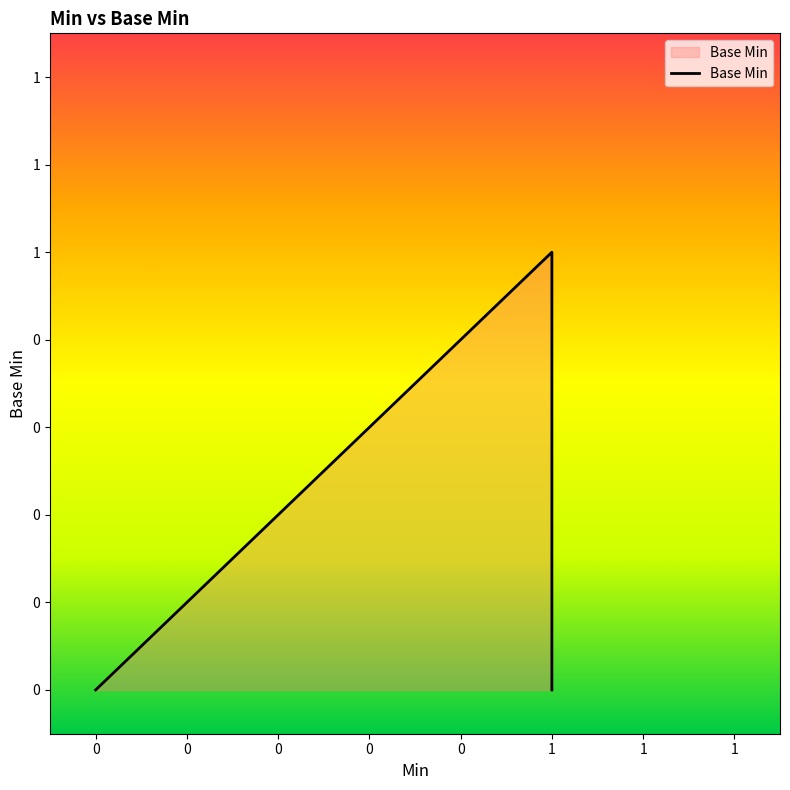

What is the difference between the maximum and minimum values?

1